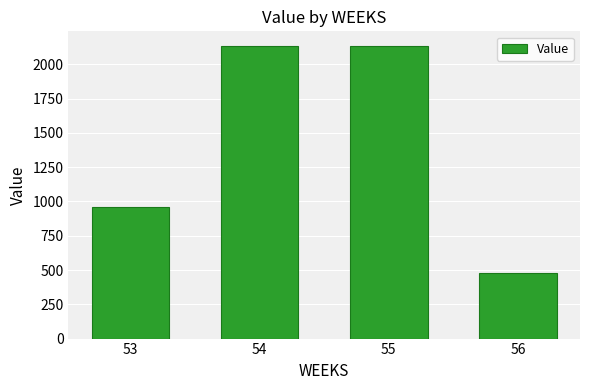

Count the number of values greater than 2133.

2